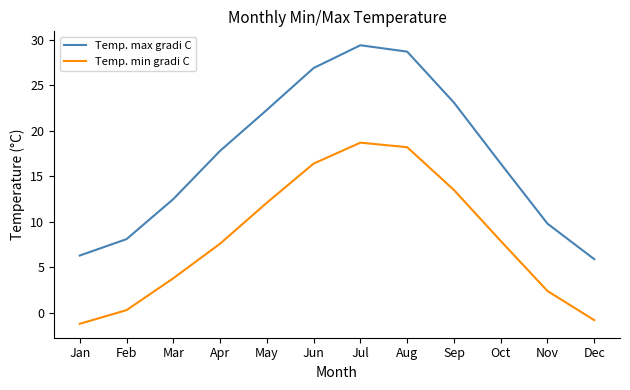

Reading left to right, extract all data points from this chart.

Temp. max gradi C: Jan=6.3	Feb=8.1	Mar=12.5	Apr=17.8	May=22.3	Jun=26.9	Jul=29.4	Aug=28.7	Sep=23.1	Oct=16.4	Nov=9.8	Dec=5.9
Temp. min gradi C: Jan=-1.2	Feb=0.3	Mar=3.8	Apr=7.6	May=12.1	Jun=16.4	Jul=18.7	Aug=18.2	Sep=13.5	Oct=7.9	Nov=2.4	Dec=-0.8